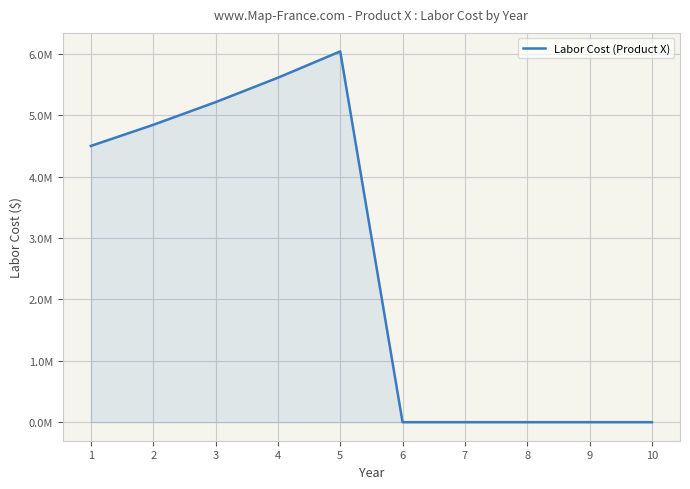

Reading right to left, list all the values displayed in this chart.

0.0	0.0	0.0	0.0	0.0	6039855.9	5611423.7	5213382.0	4843575.0	4500000.0